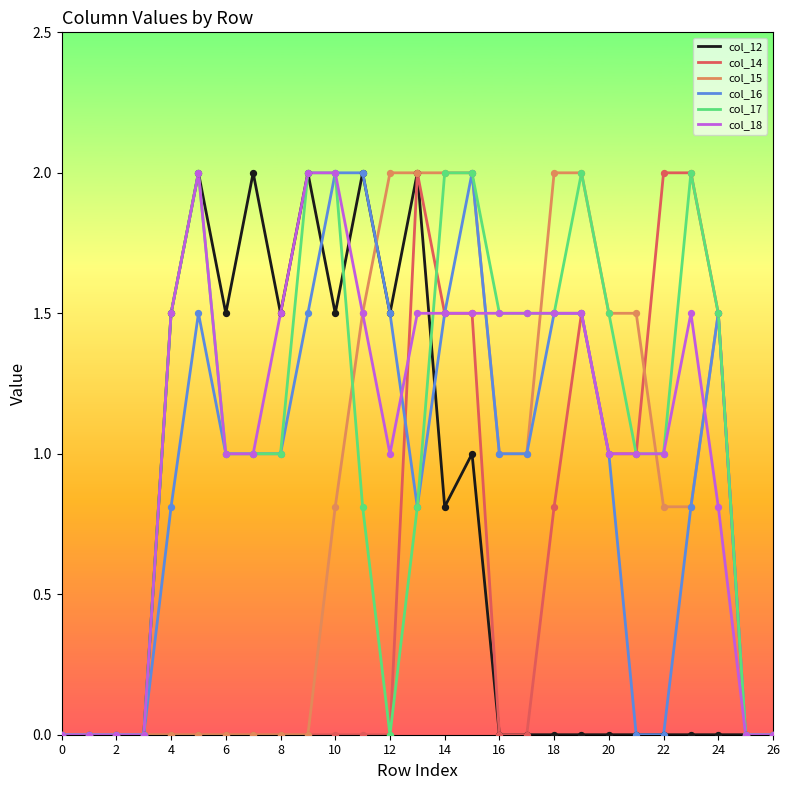

What is the greatest value displayed?

2.0